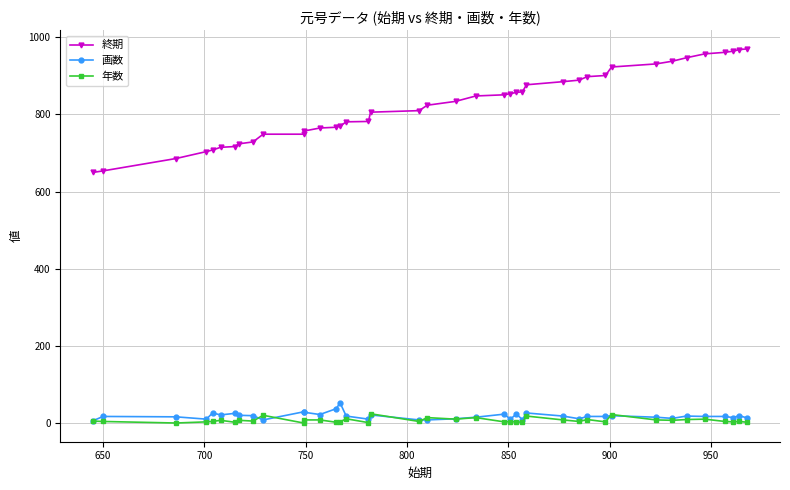

Which series has the largest total across all categories?

終期